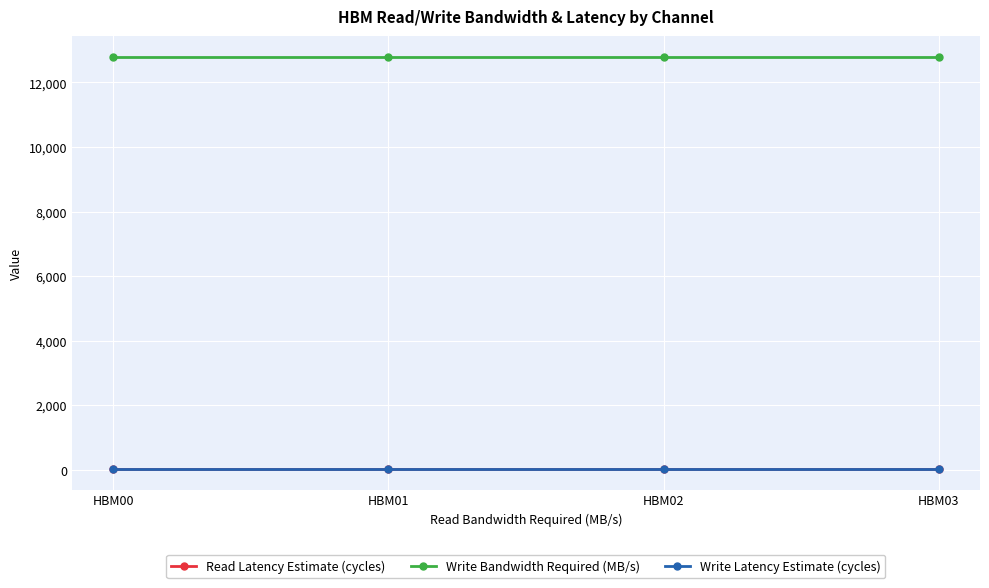

The Write Bandwidth Required (MB/s) series shows 18430 at HBM03. True or false?

False